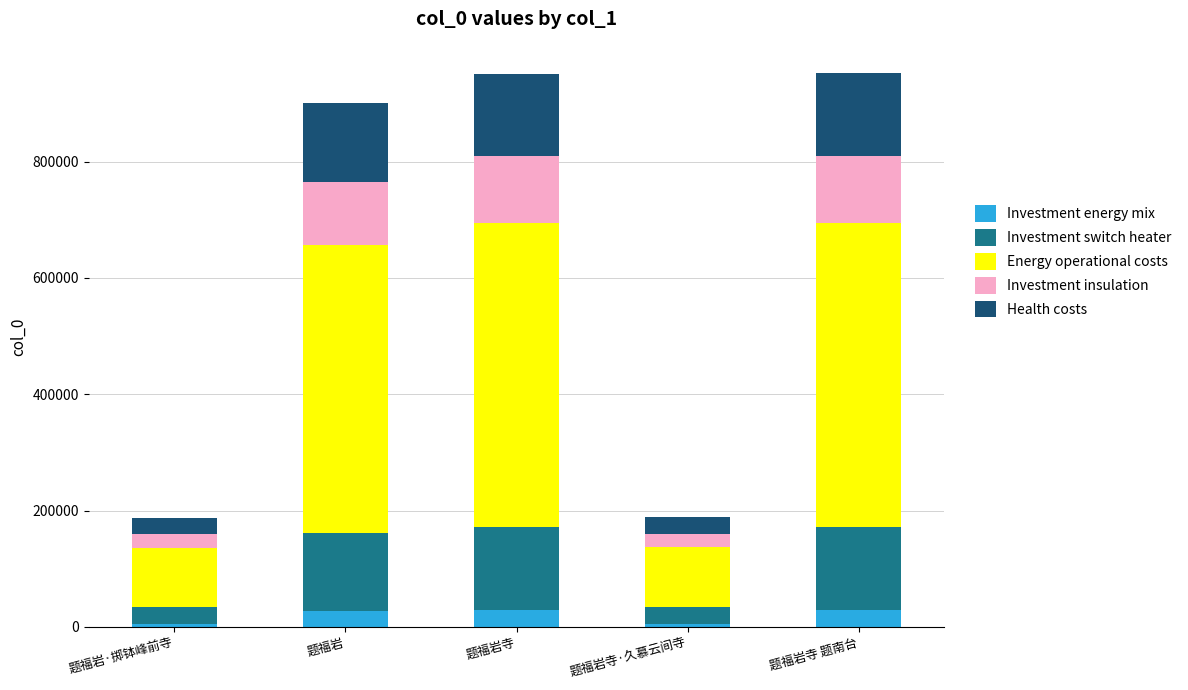

What is the sum of the Investment energy mix values at 题福岩寺 and 题福岩寺 题南台?

57097.1